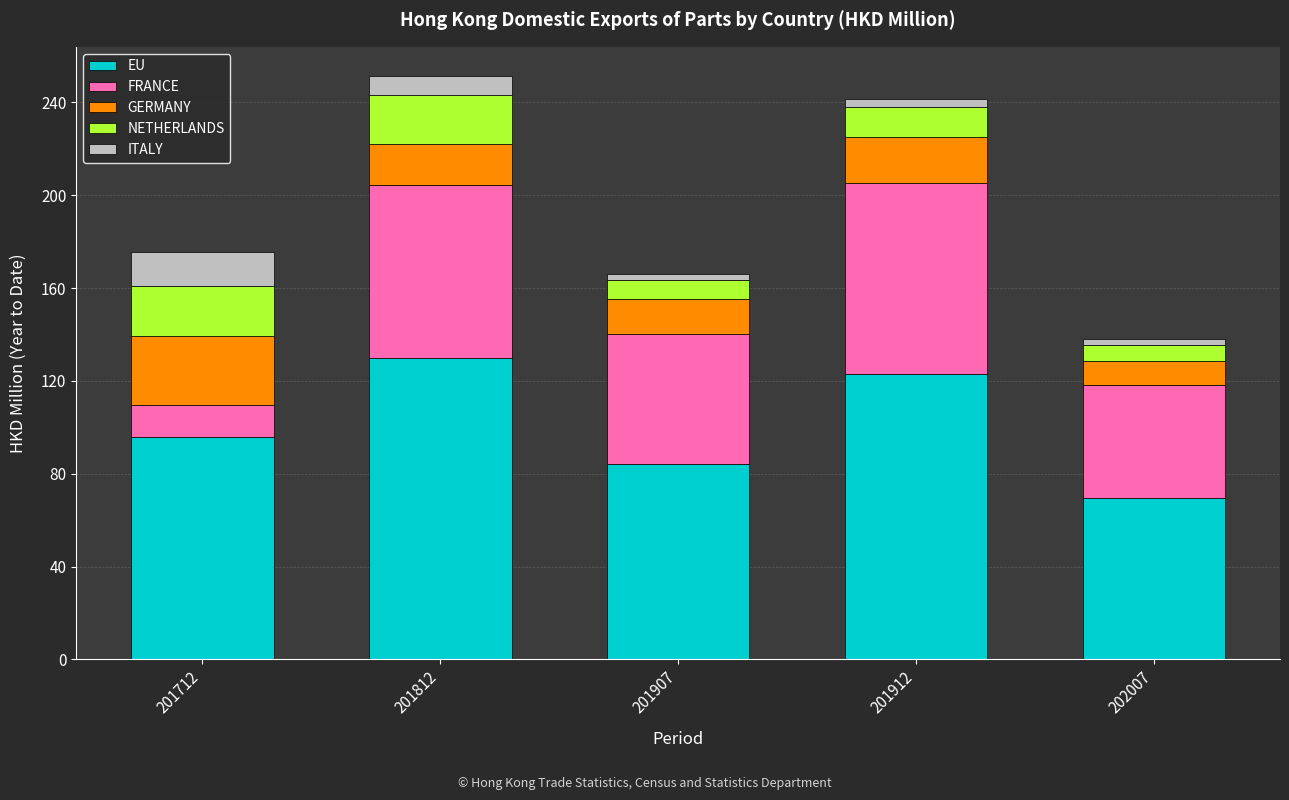

Which category has the highest value in the EU series?

201812